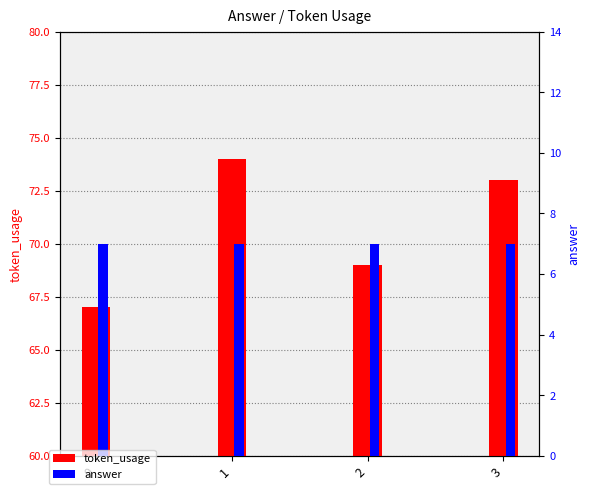

Is the value of token_usage at 3 greater than the value of answer at 0?

Yes